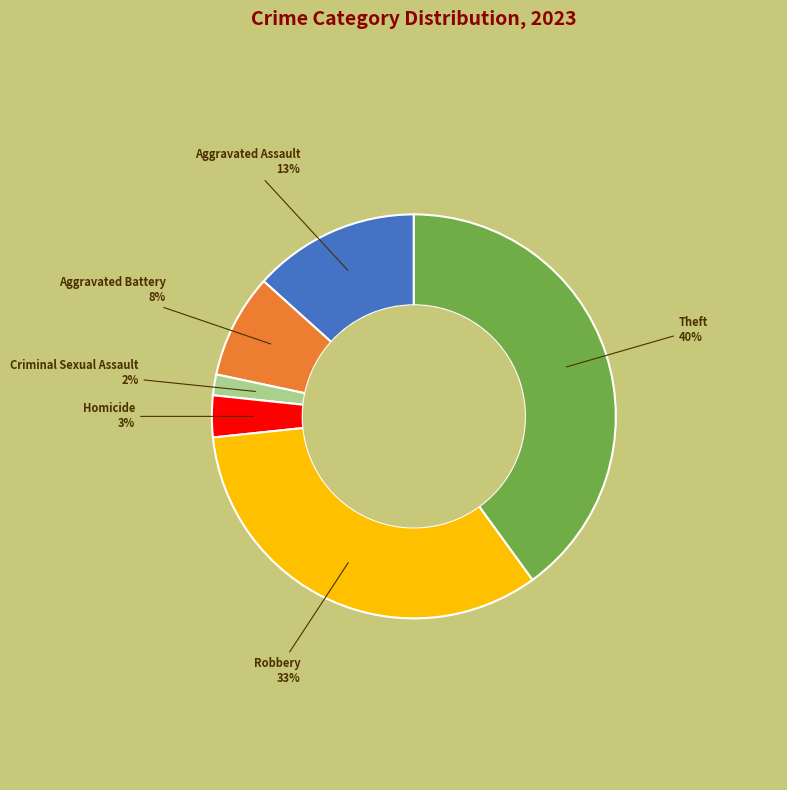

How many segments does this pie chart have?

6